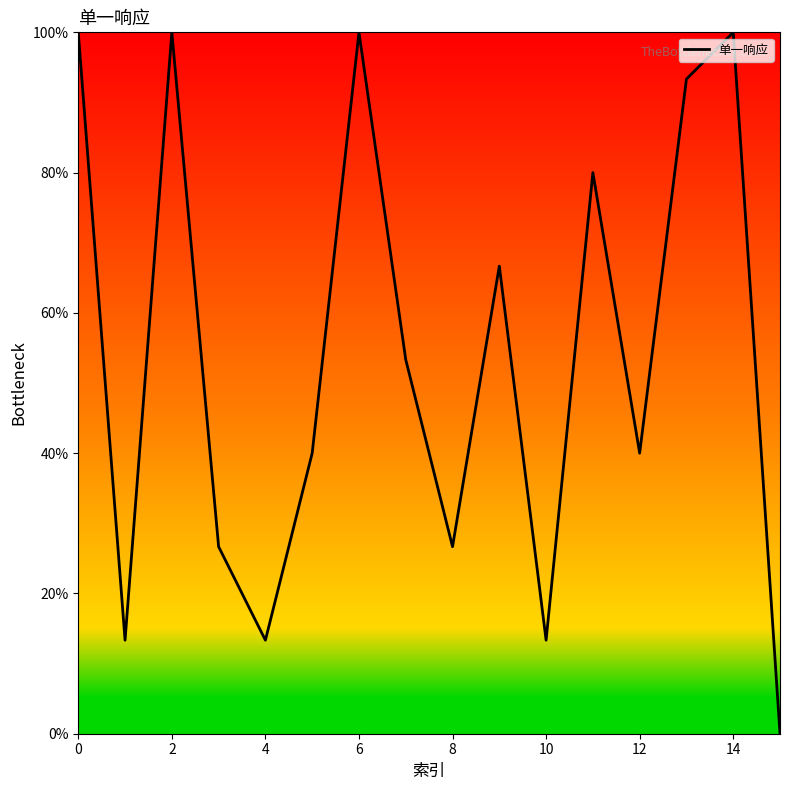

How many interior local peaks (higher than both neighbors) does the data have?

5